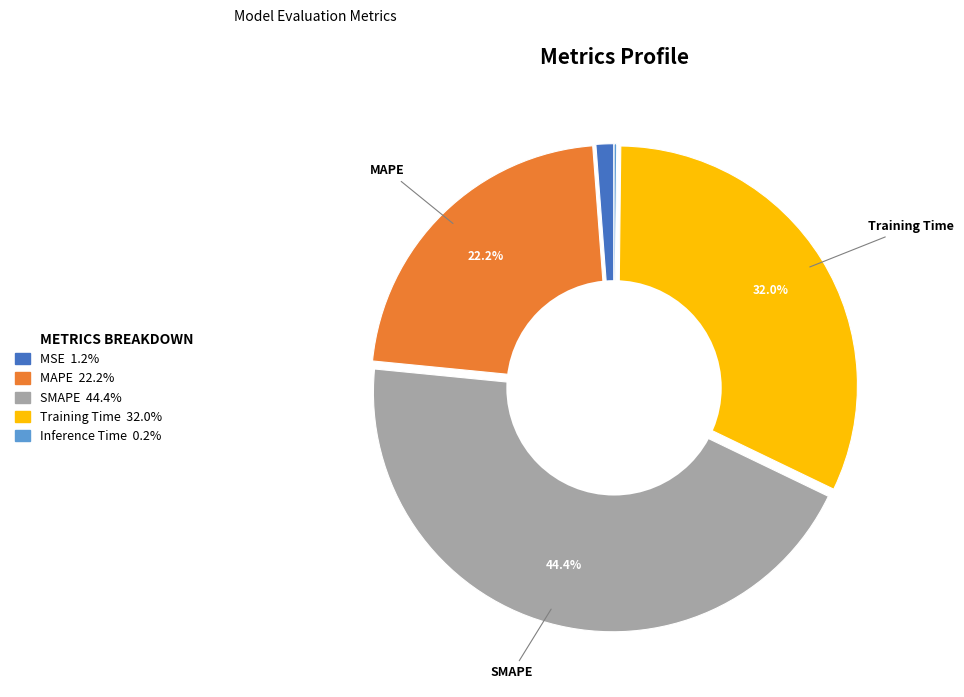

Is there any slice that represents more than half of the pie?

No